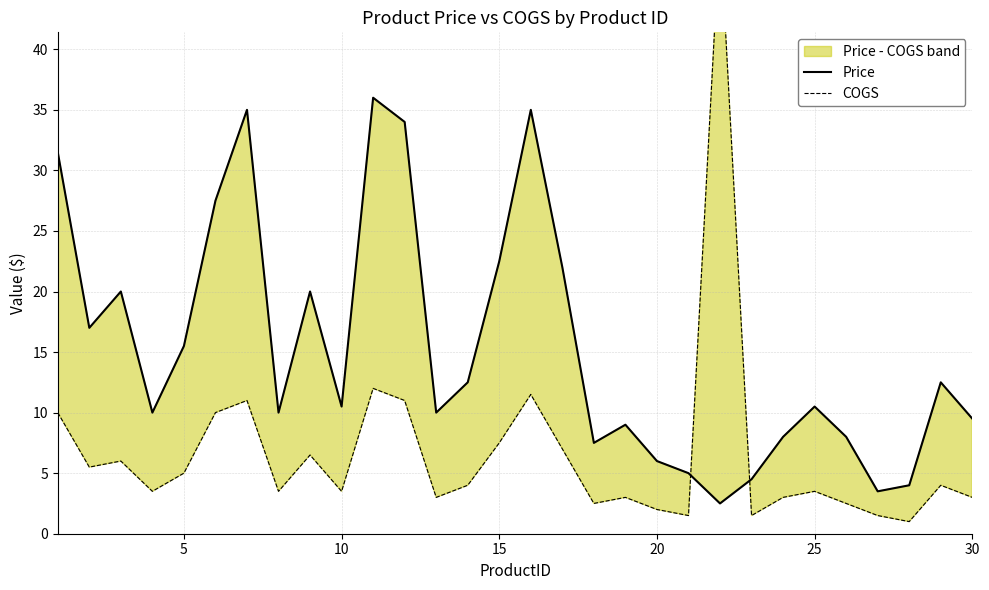

Rank the series by their maximum value, from lowest to highest.

Price, COGS